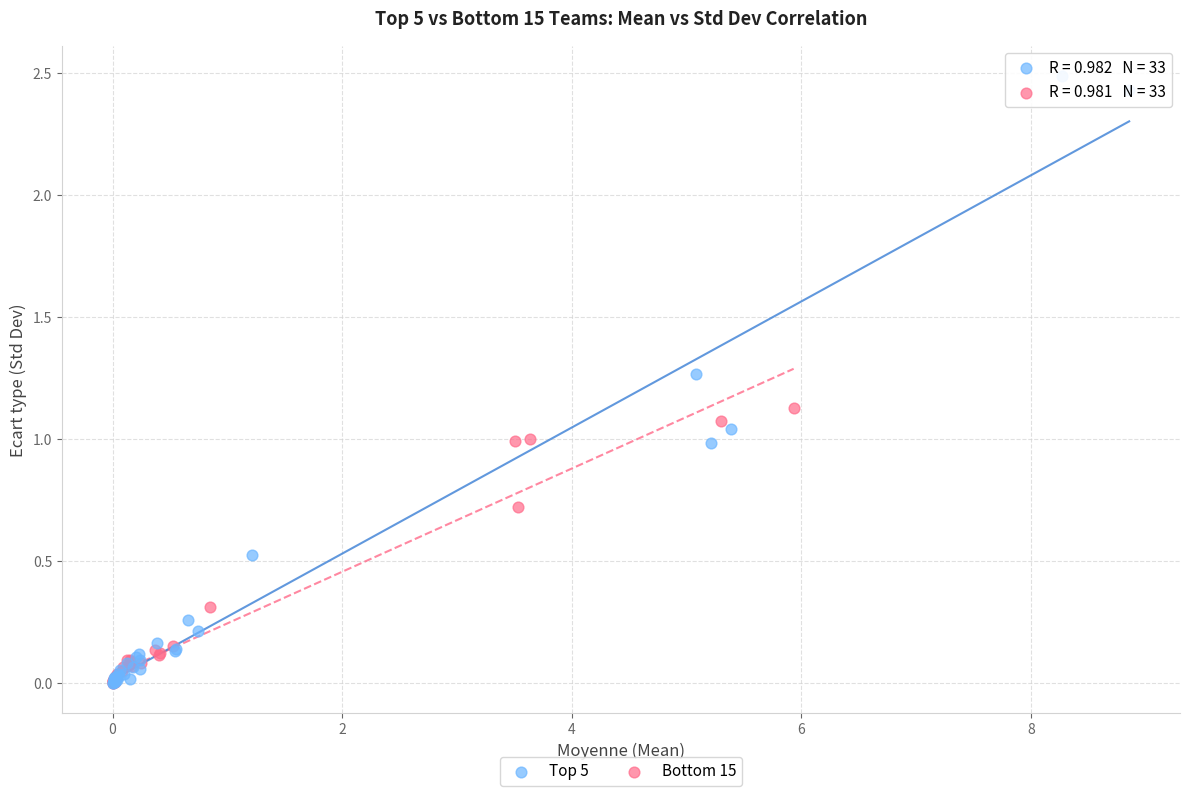

Which series has the widest spread of Y values?

Top 5